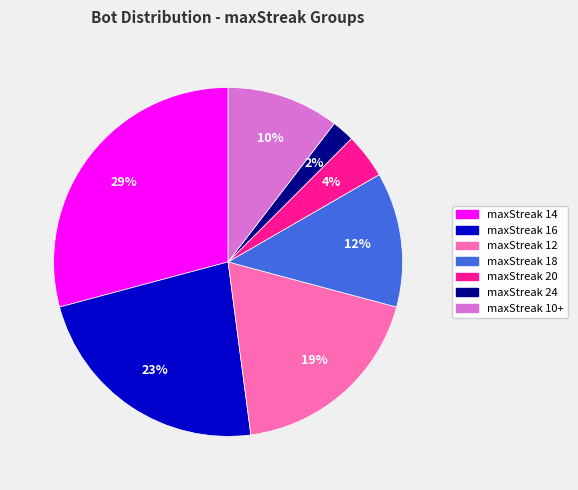

To the nearest percent, what is the average slice percentage?

14%